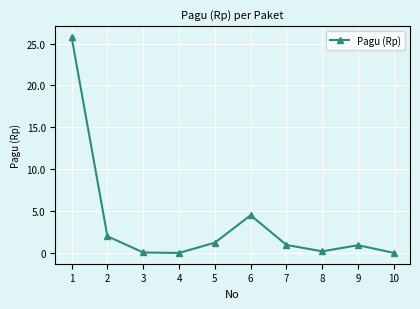

What value does the data have at 1, to the nearest 50?

25787356000